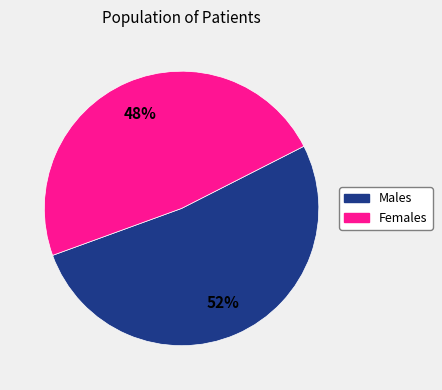

Does any single category account for the majority?

Yes